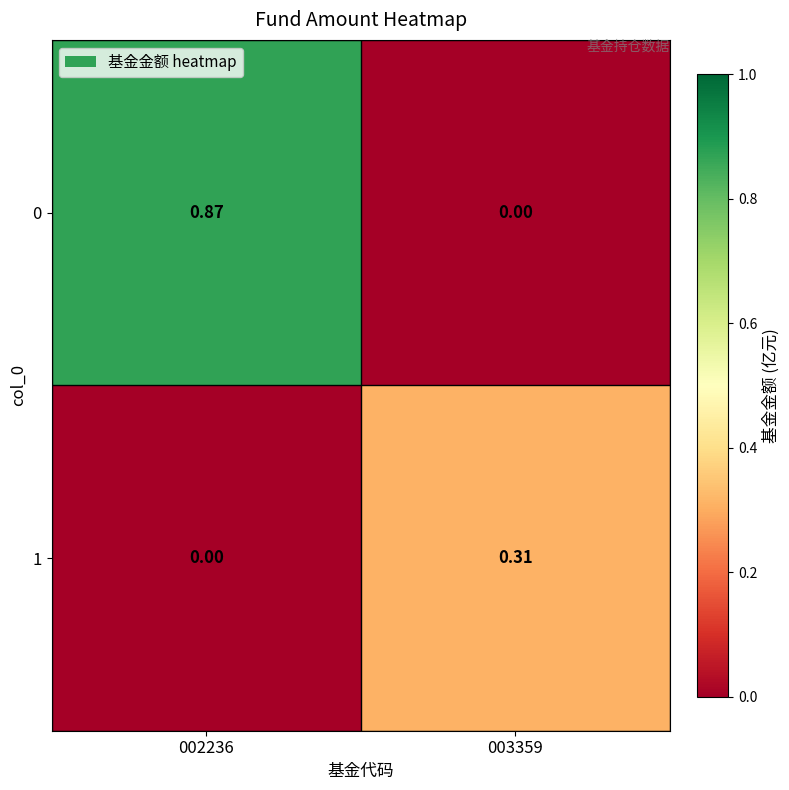

Rank the series at 003359 from lowest to highest value.

0, 1